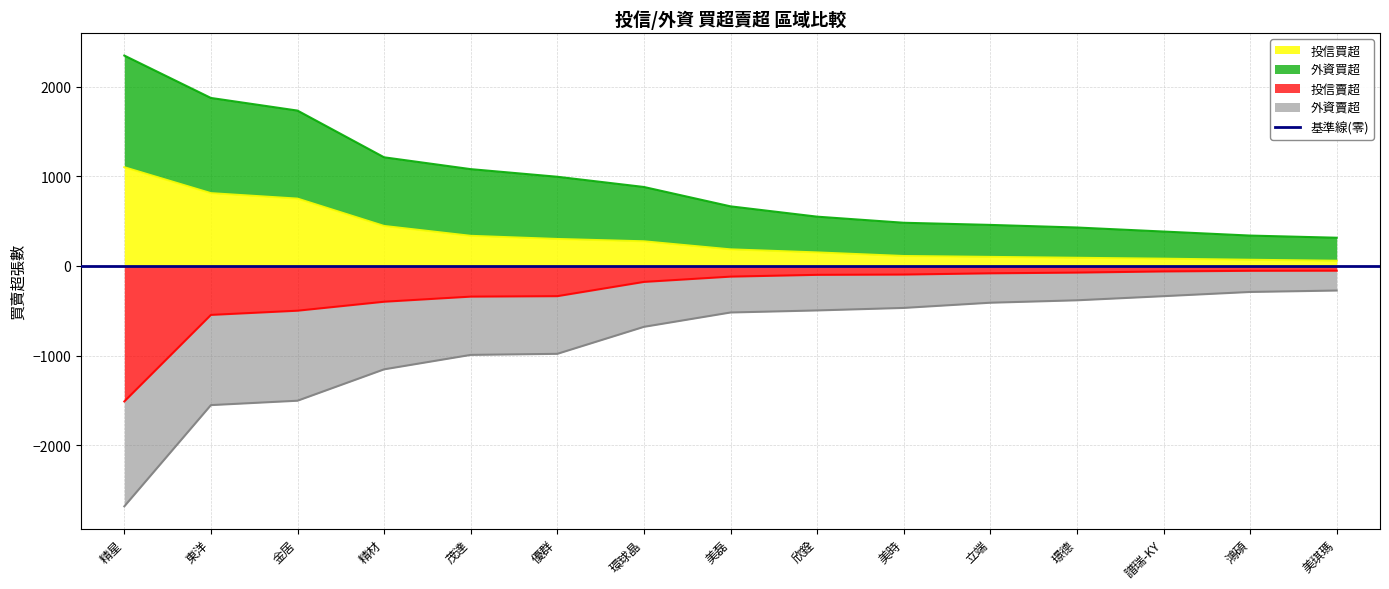

True or false: 外資買超 and 投信賣超 cross at least once.

False